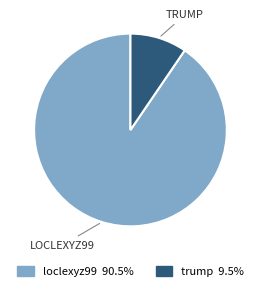

What is the largest slice in the pie chart?

loclexyz99